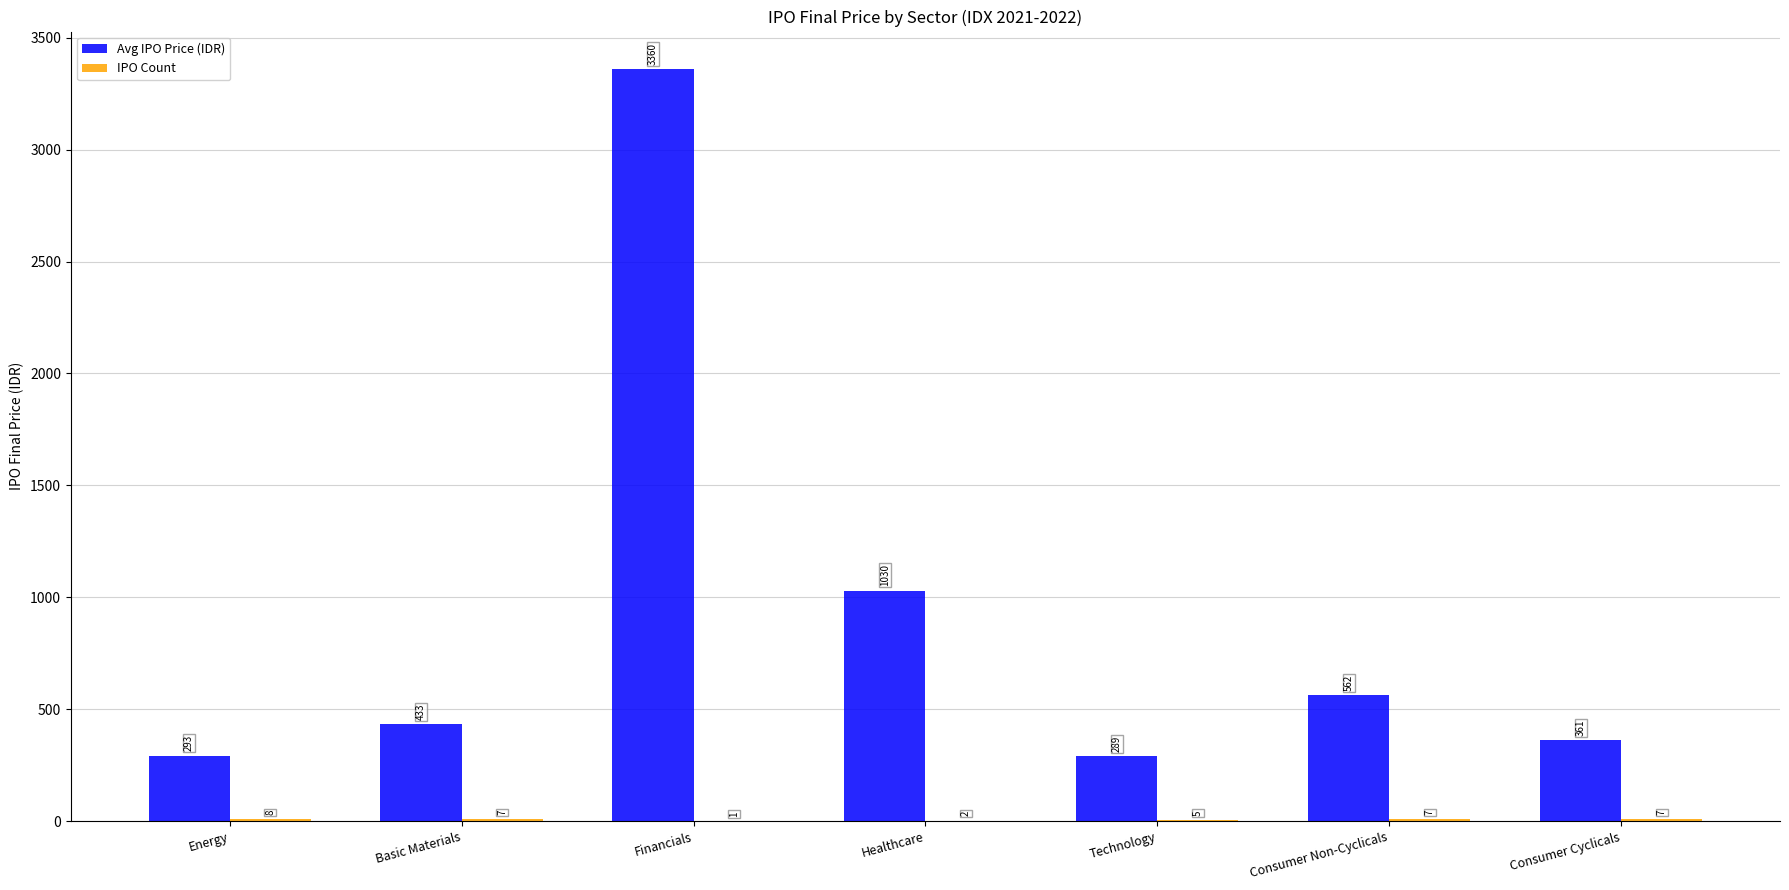

Which series changed the most between Energy and Consumer Cyclicals?

Avg IPO Price (IDR)